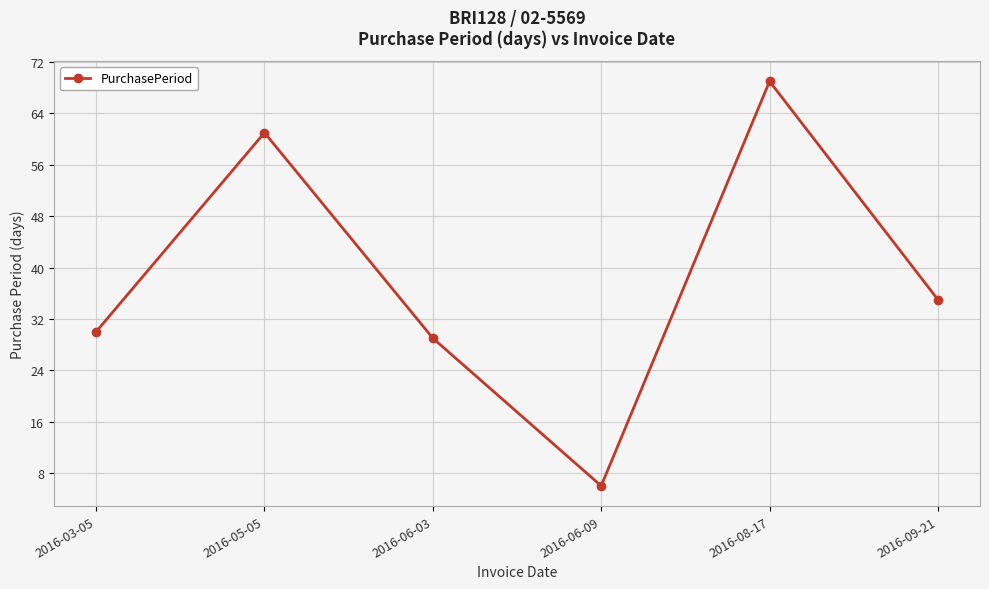

List the labels in order of value, largest first.

2016-08-17, 2016-05-05, 2016-09-21, 2016-03-05, 2016-06-03, 2016-06-09